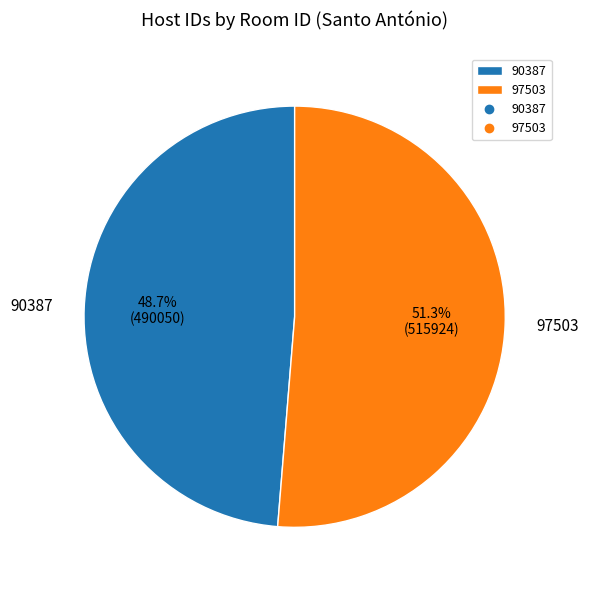

Is it true that 97503 is 51% of the pie?

True